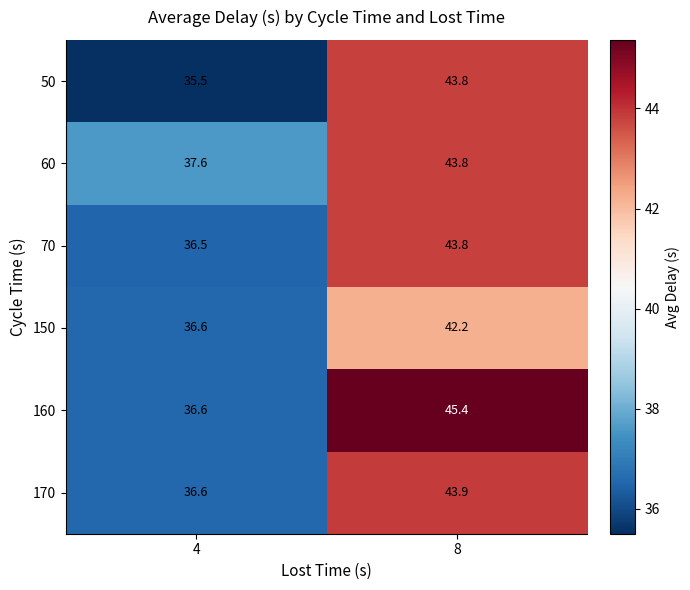

What is the minimum value shown in the chart?

35.5